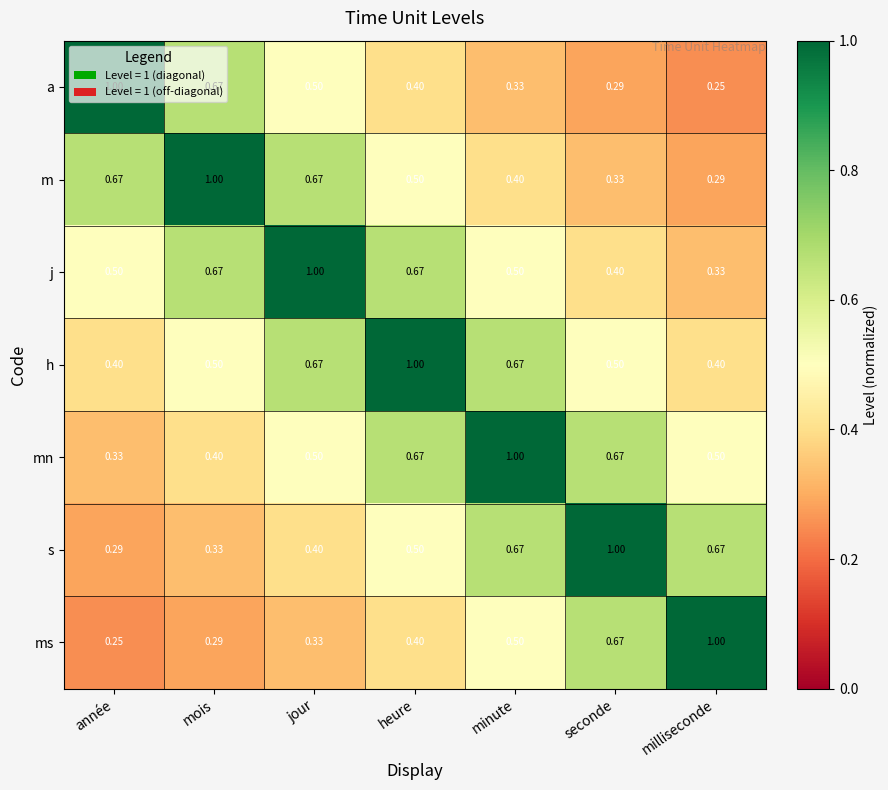

At which label is mn closest to 0?

année